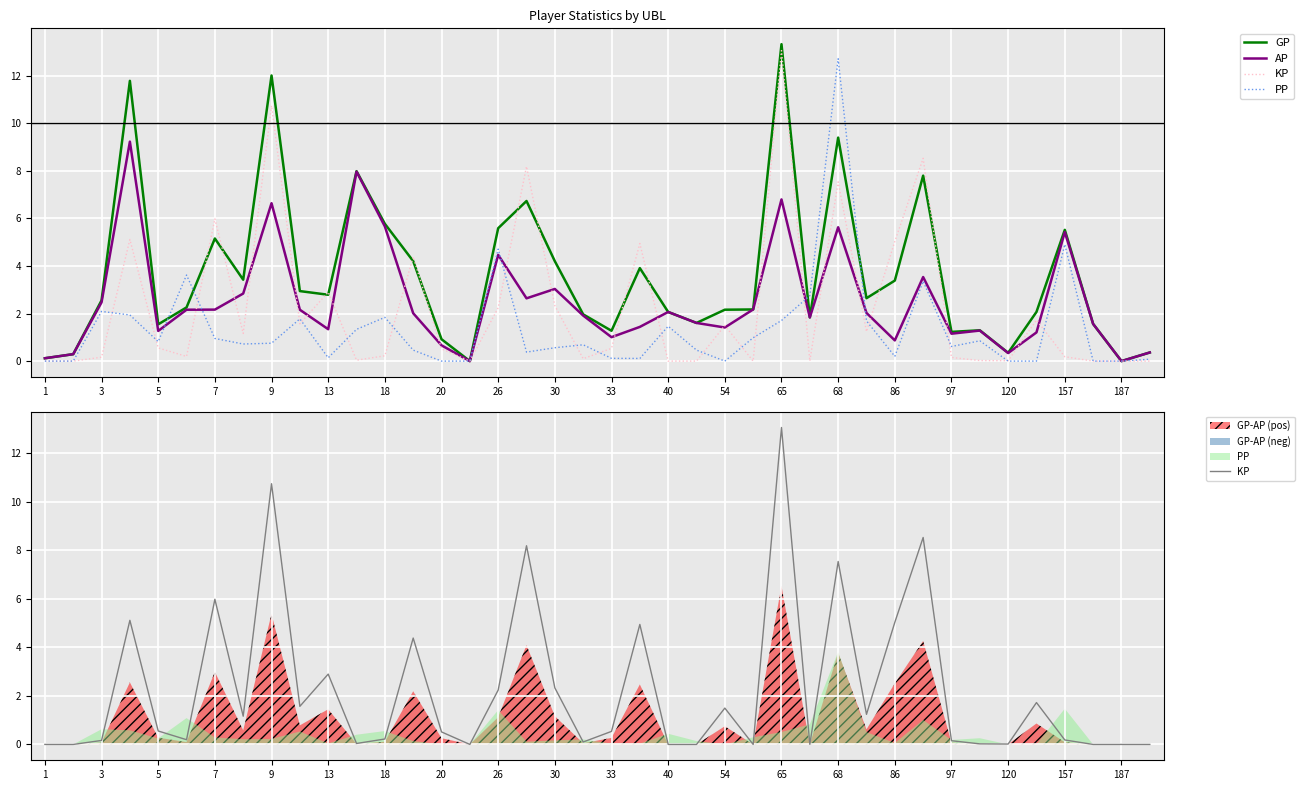

Rank the series by their maximum value, from lowest to highest.

AP, PP, KP, GP